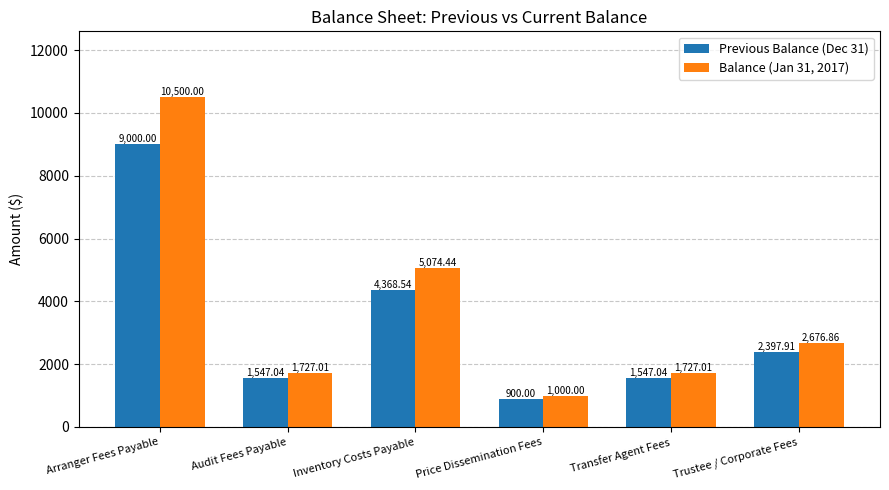

What is the total value across all series at Audit Fees Payable?

3274.1